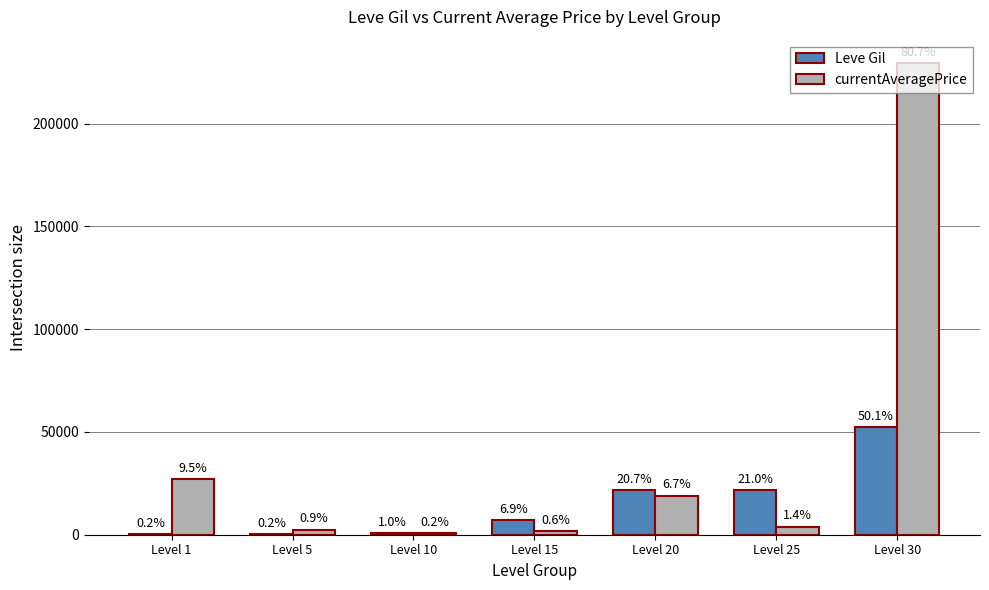

Where is Leve Gil nearest to the value 26190?

Level 25